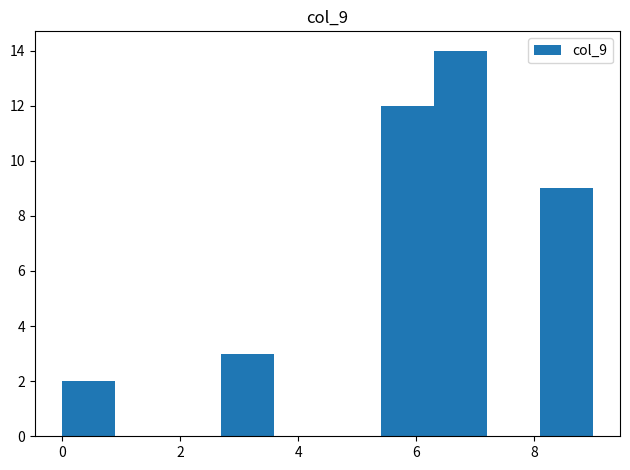

Reading left to right, list every bar in this chart as the range it spans on the x-axis followed by its height. Neither the bar edges nor the heights are printed on the chart, so give them approximately, as read against the axes.

0.0 to 0.9: 2
0.9 to 1.8: 0
1.8 to 2.7: 0
2.7 to 3.6: 3
3.6 to 4.5: 0
4.5 to 5.4: 0
5.4 to 6.3: 12
6.3 to 7.2: 14
7.2 to 8.1: 0
8.1 to 9.0: 9